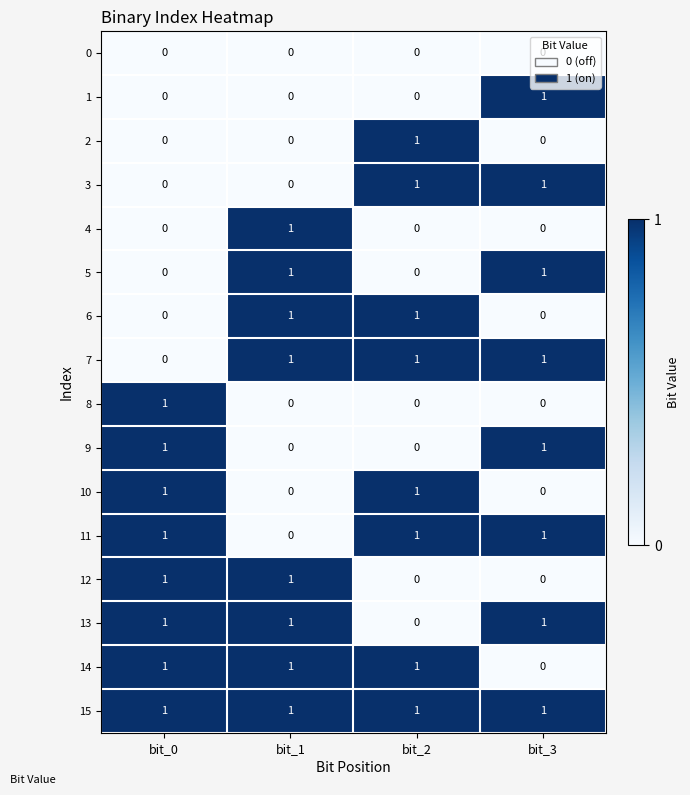

Which series has the largest total across all categories?

15